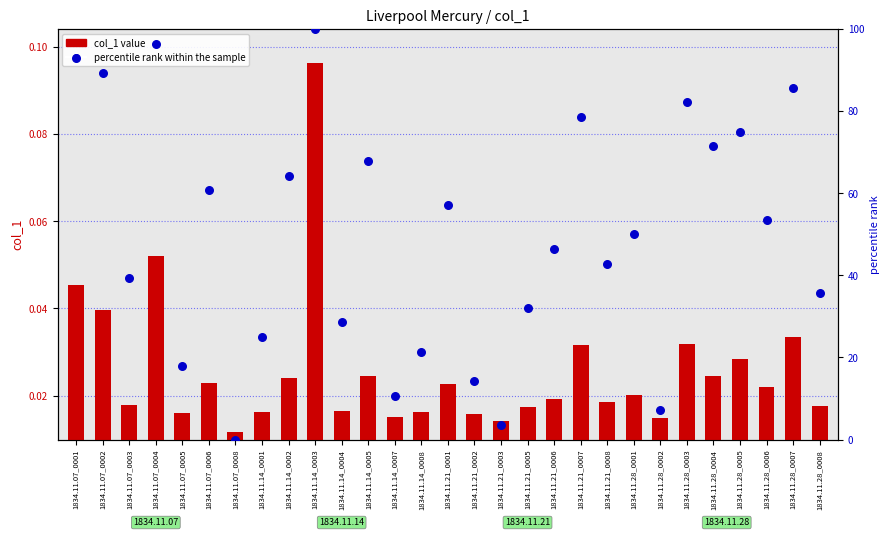

What is the total value across all series at 1834.11.21_0001?

57.2